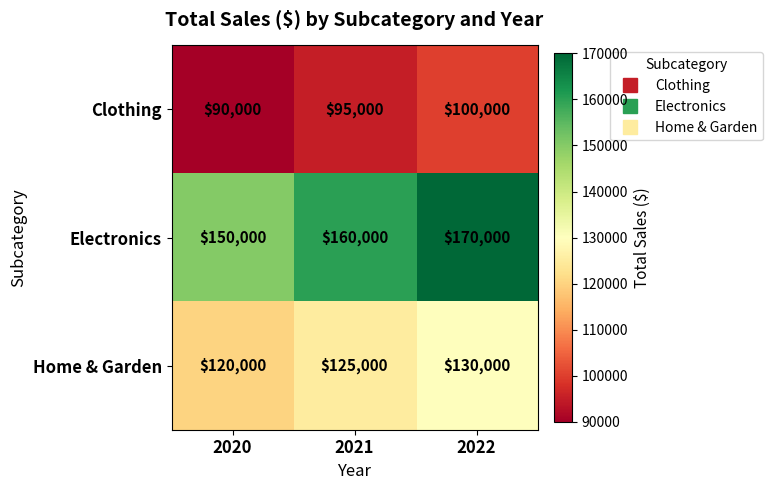

Is it true that Clothing equals 123547 at 2020?

False